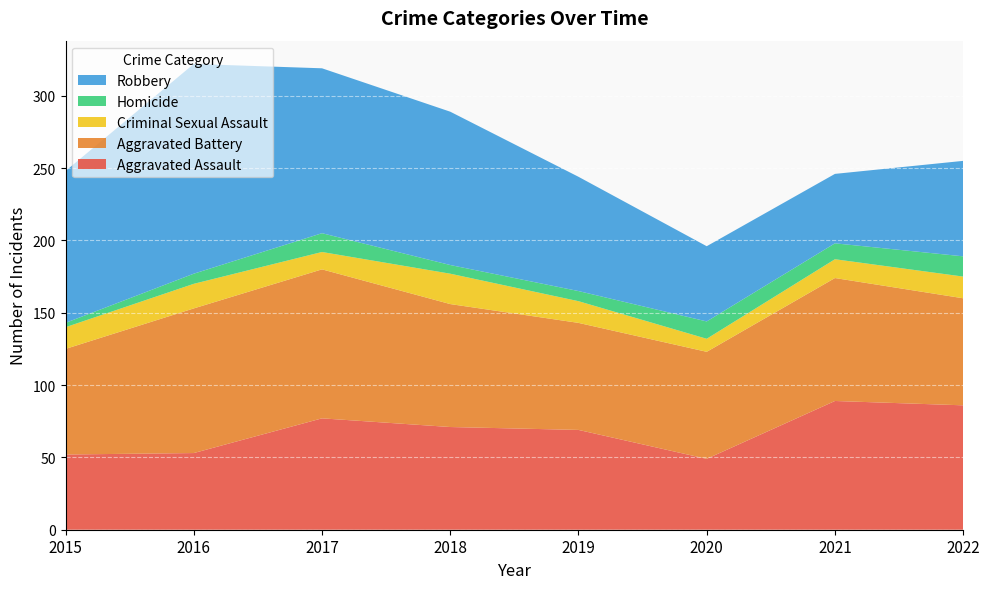

Reading right to left, what are all the values shown in this chart?

Aggravated Assault: 86	89	49	69	71	77	53	52
Aggravated Battery: 74	85	74	74	85	103	100	73
Criminal Sexual Assault: 15	13	9	15	21	12	17	15
Homicide: 14	11	12	7	6	13	7	3
Robbery: 66	48	52	79	106	114	145	105